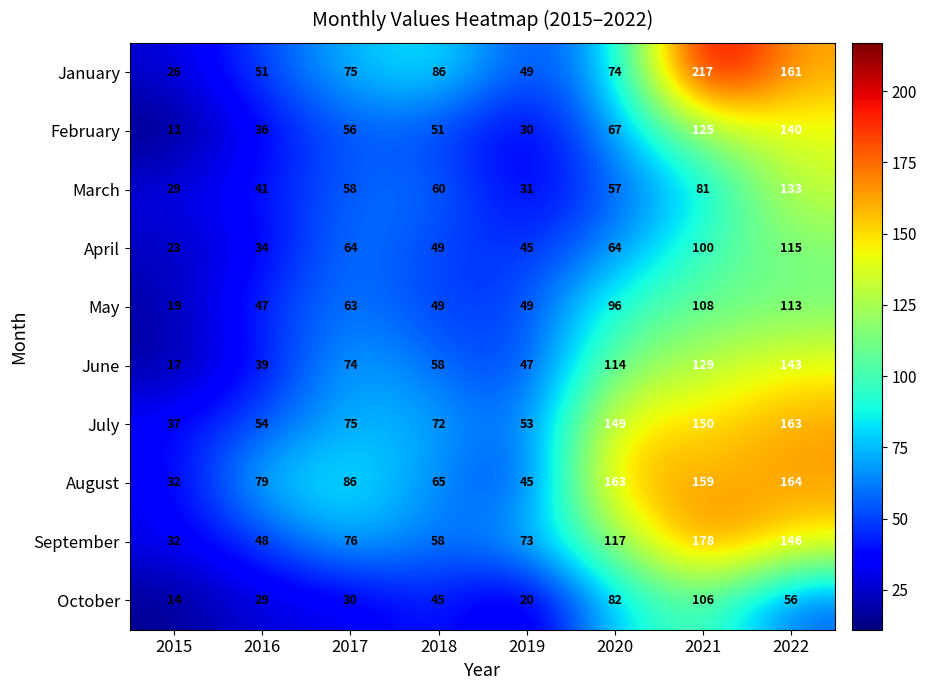

How many series are shown in this chart?

10